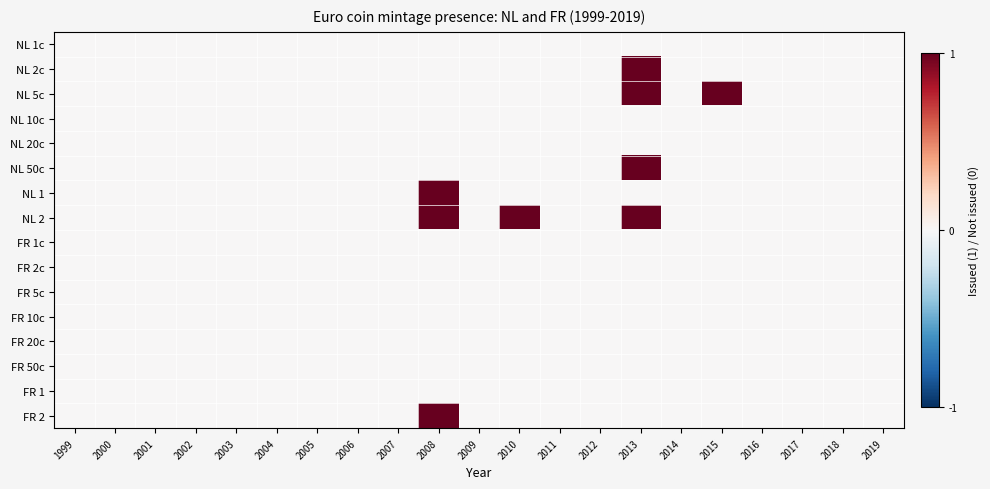

Which label corresponds to the smallest value in the chart?

1999